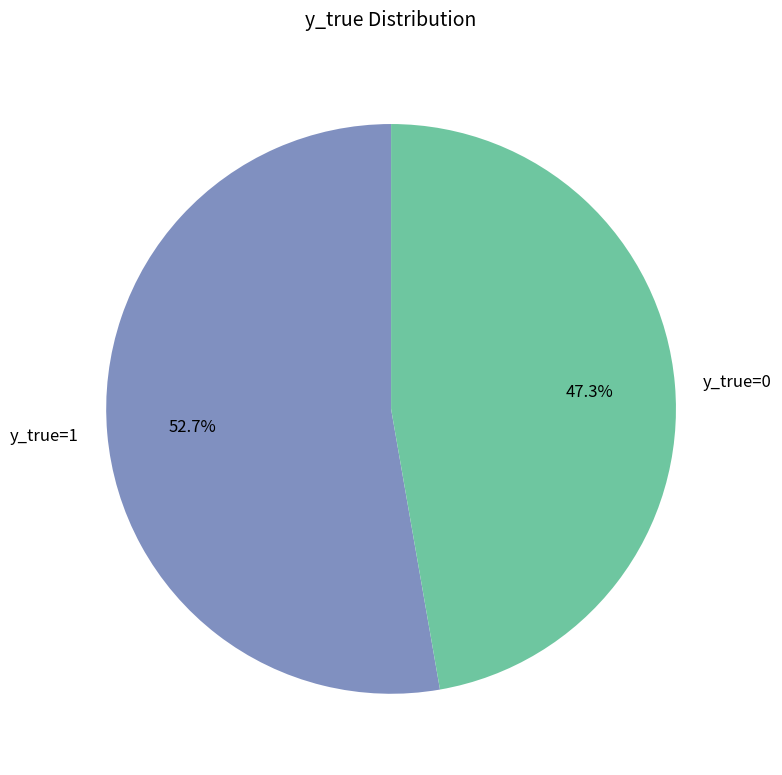

Between y_true=0 and y_true=1, which is larger?

y_true=1